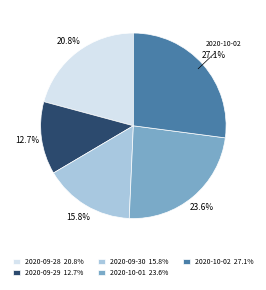

Is 2020-09-29 the majority of the pie?

No